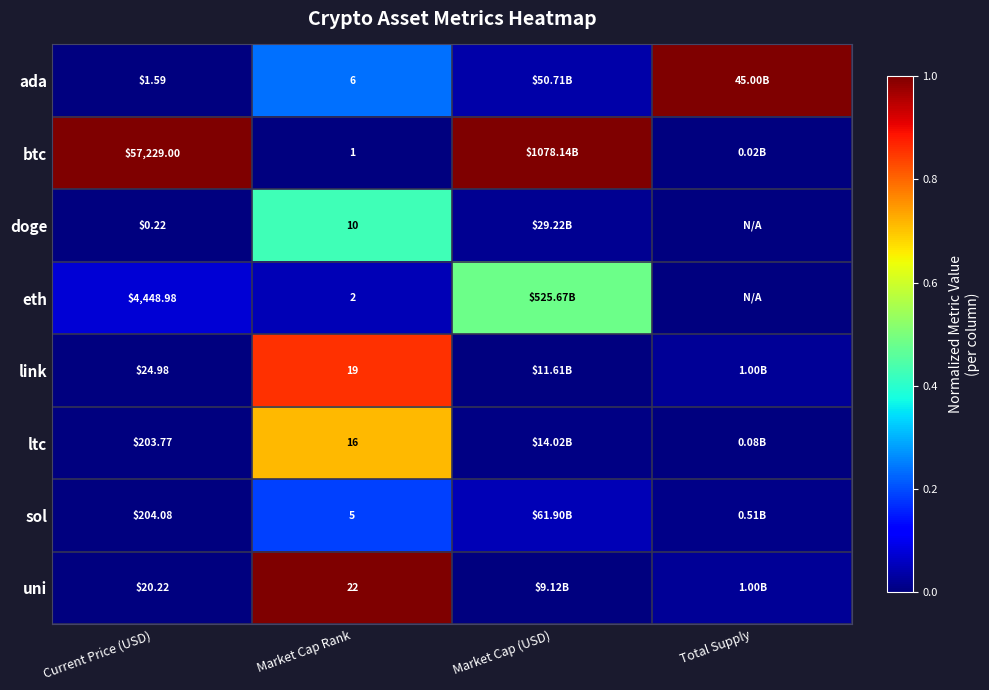

What is the total value across all series at Market Cap (USD)?

1.6